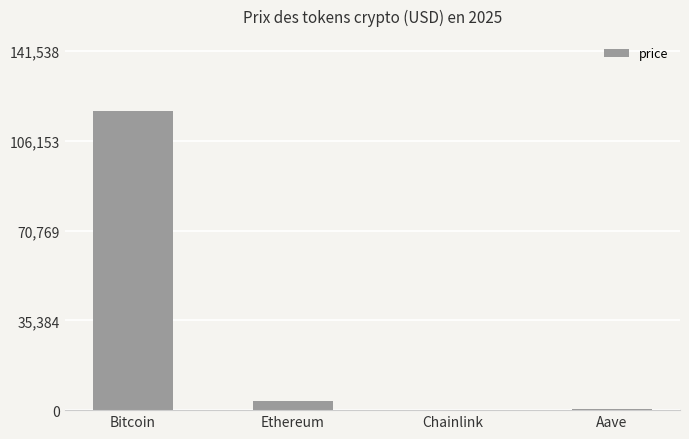

Read the value at Bitcoin.

117949.0